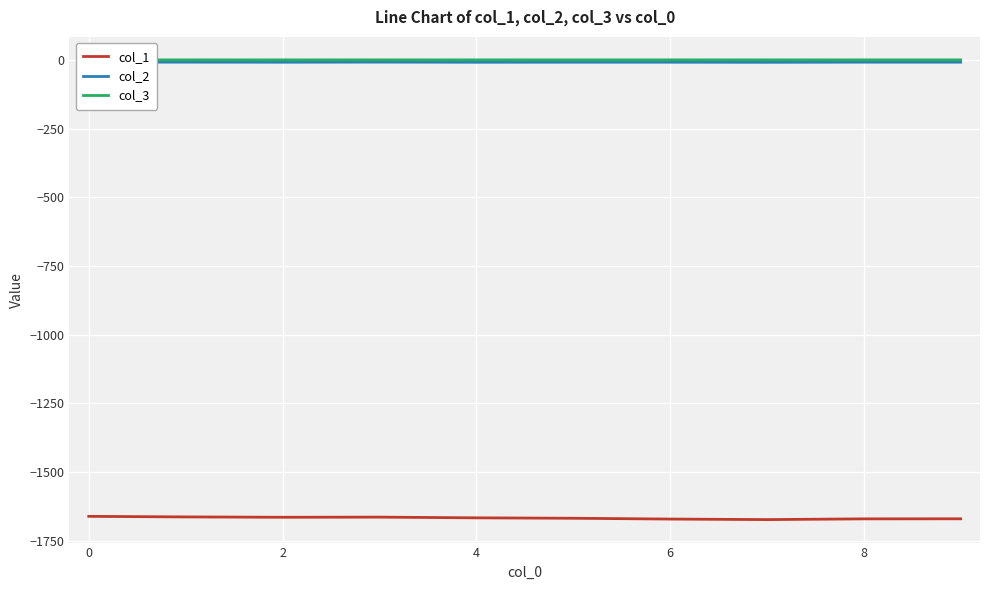

Which series has the widest spread of values?

col_1